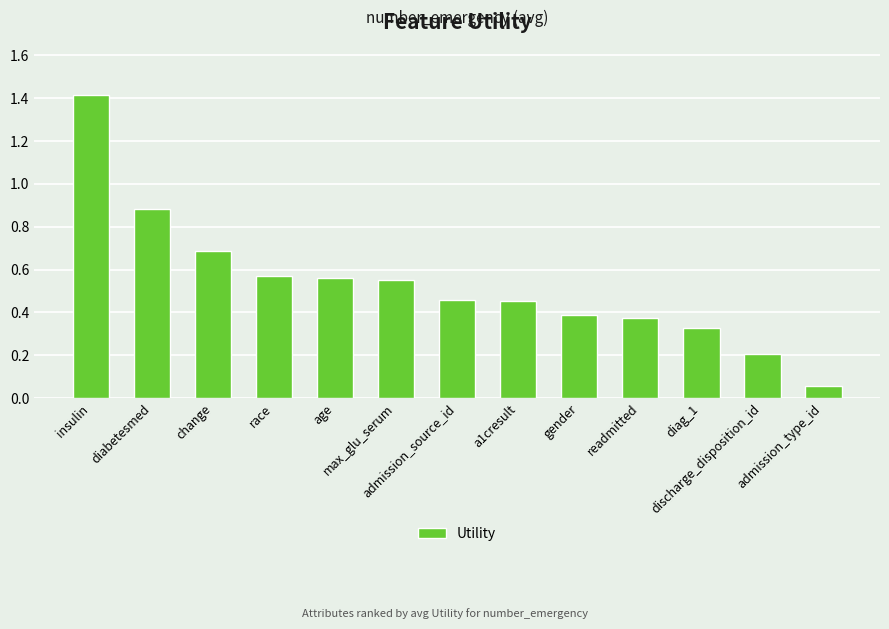

What is the difference between the maximum and minimum values?

1.4